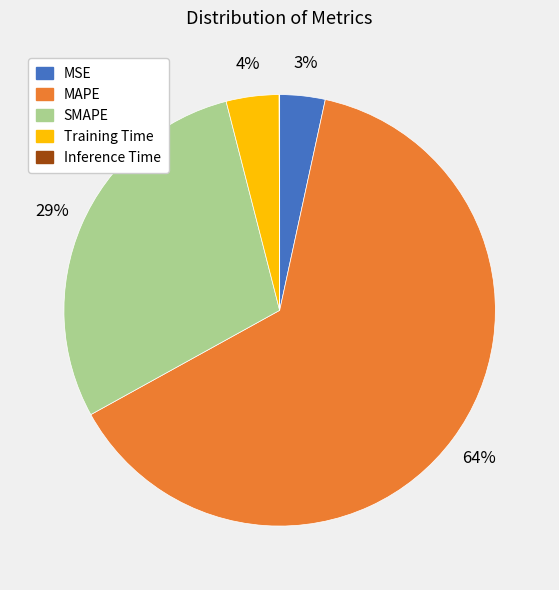

Which category has the biggest portion of the pie?

MAPE